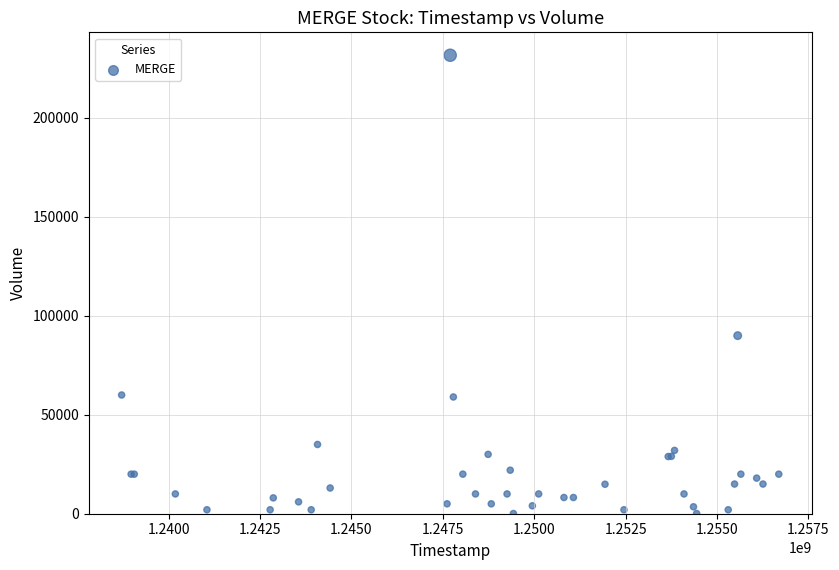

What Y value in the scatter plot is closest to 115900?

90000